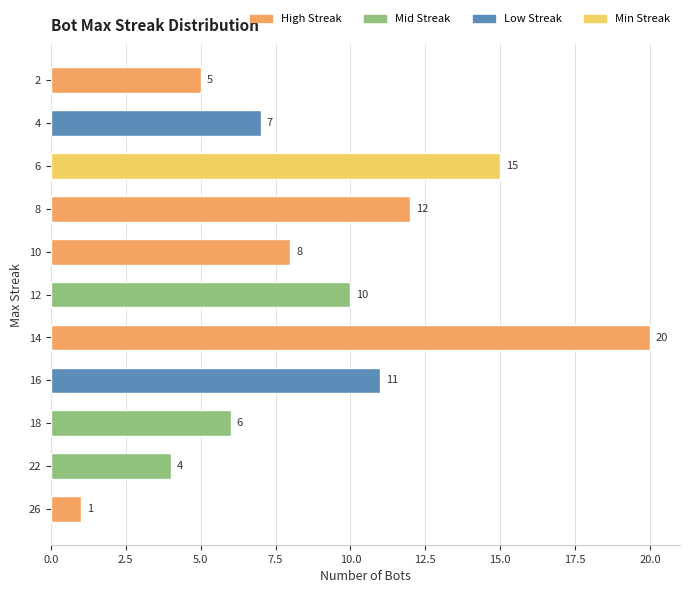

What is the average value?

9